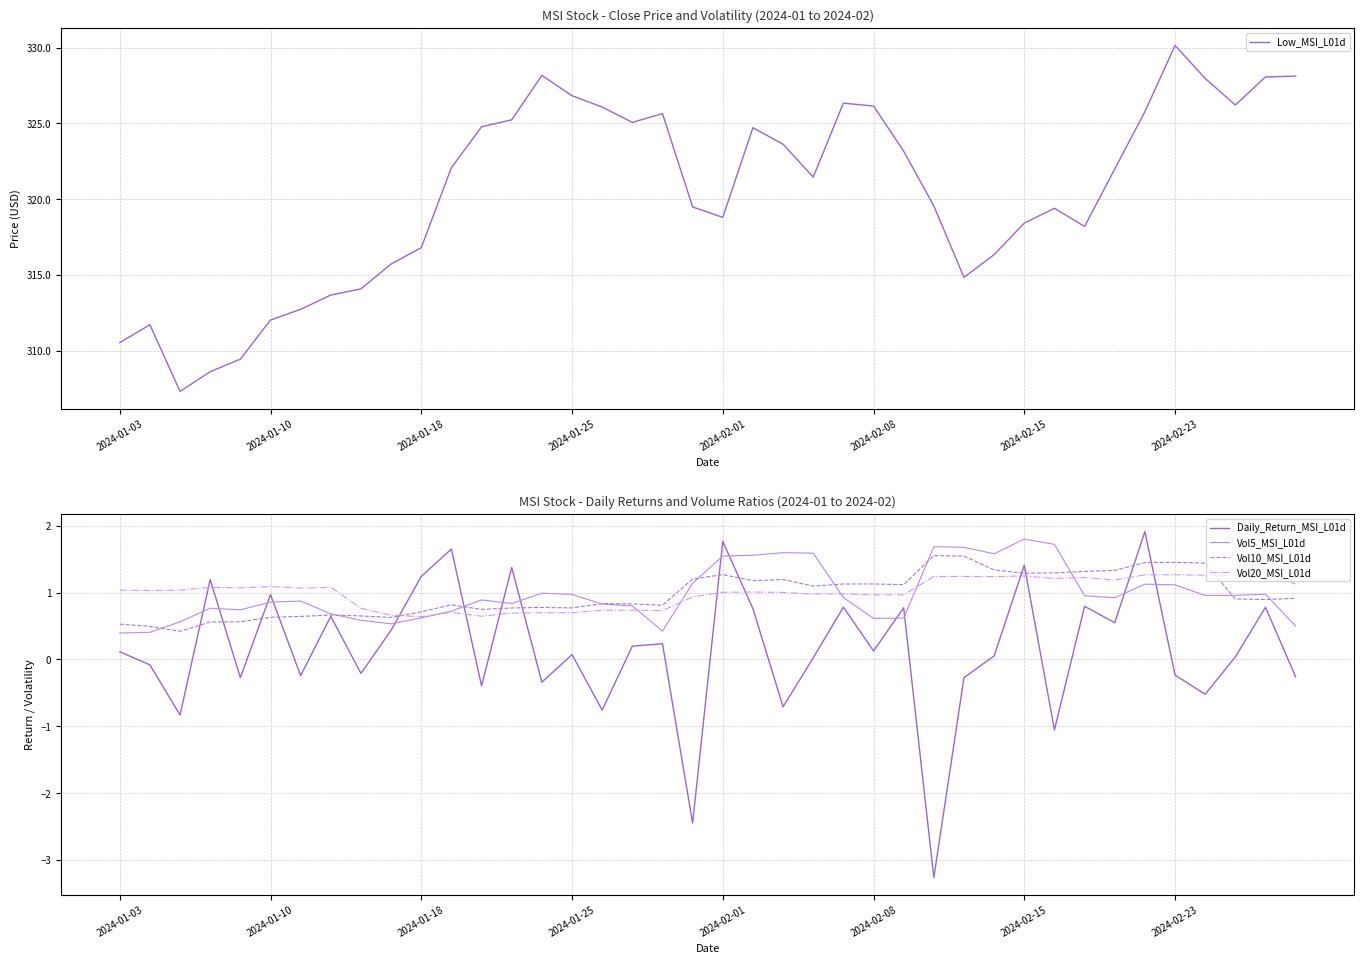

What is the minimum value for Daily_Return_MSI_L01d?

-3.3